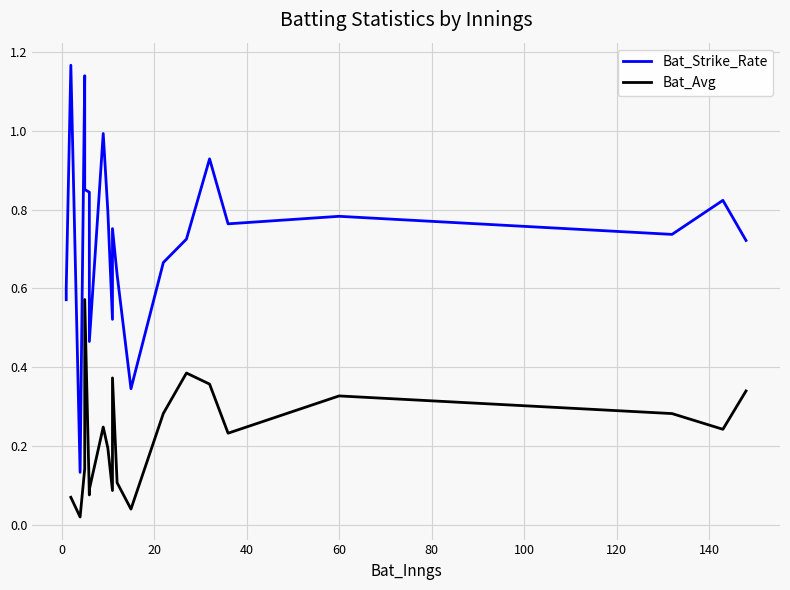

At 12, list the series in order from largest to smallest.

Bat_Strike_Rate, Bat_Avg